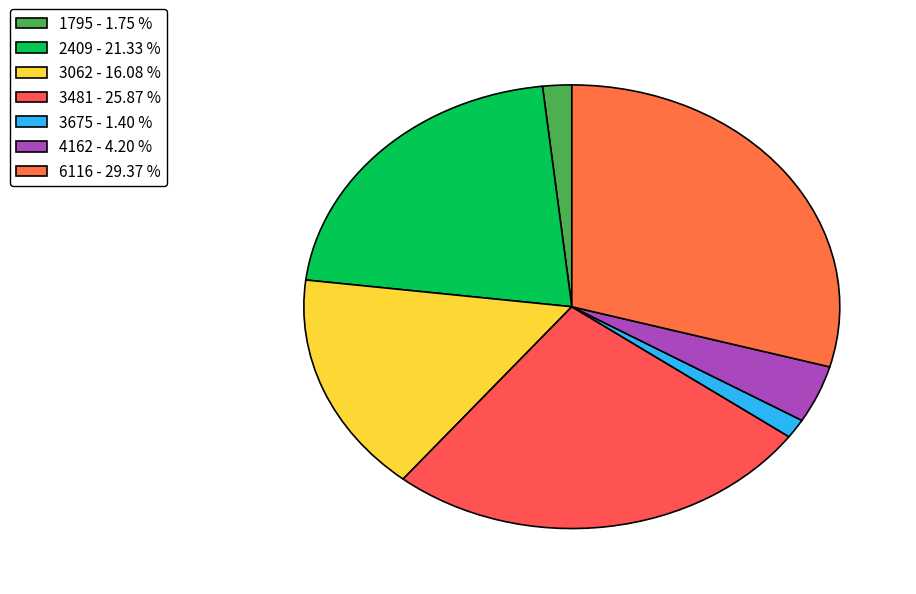

How many slices are in this pie chart?

7